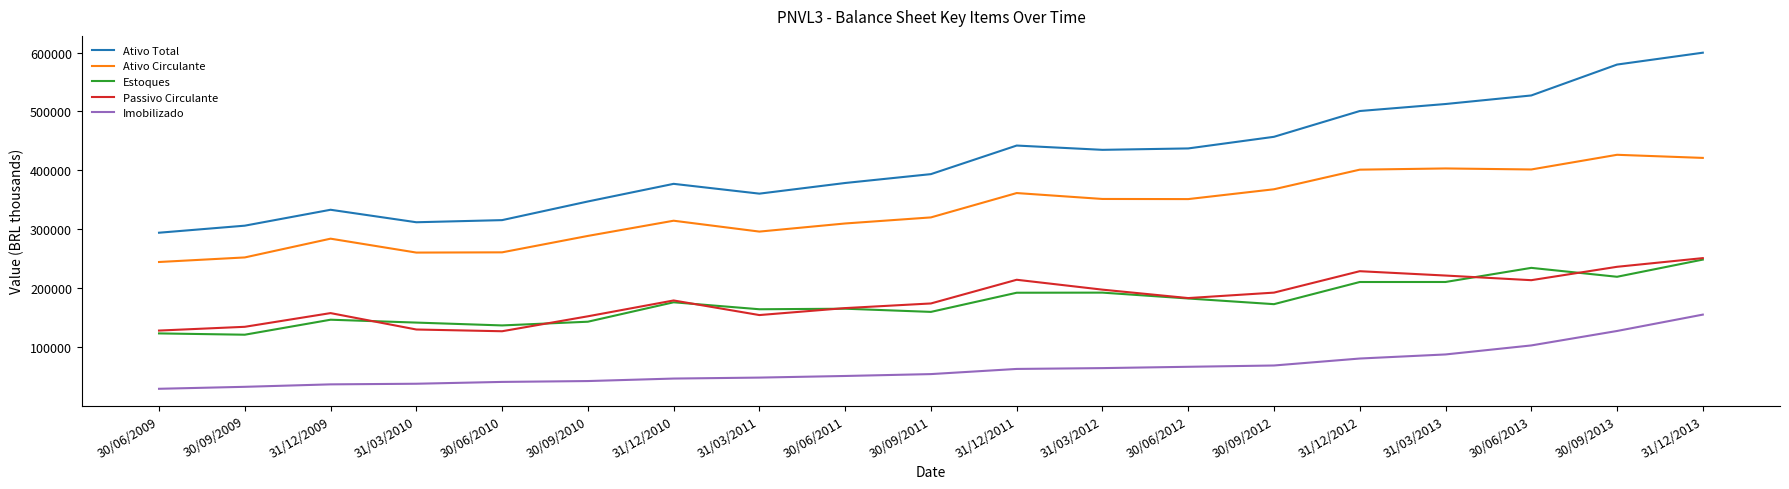

How many values in the Passivo Circulante series exceed 179008?

10